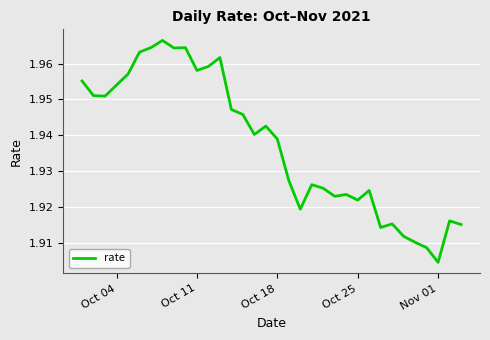

How many lines are shown in the chart?

1